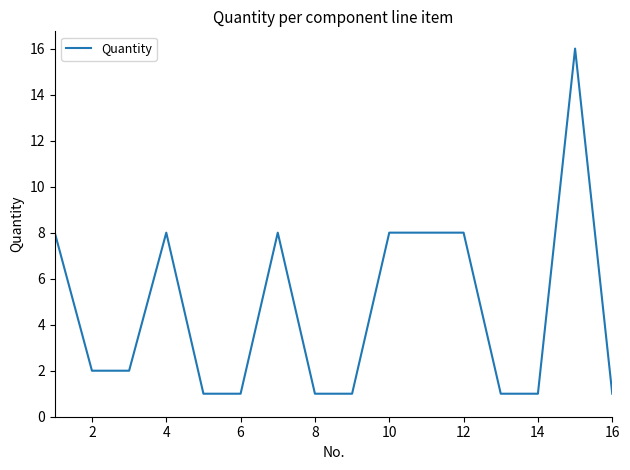

Is this an area chart (filled region under the line)?

No